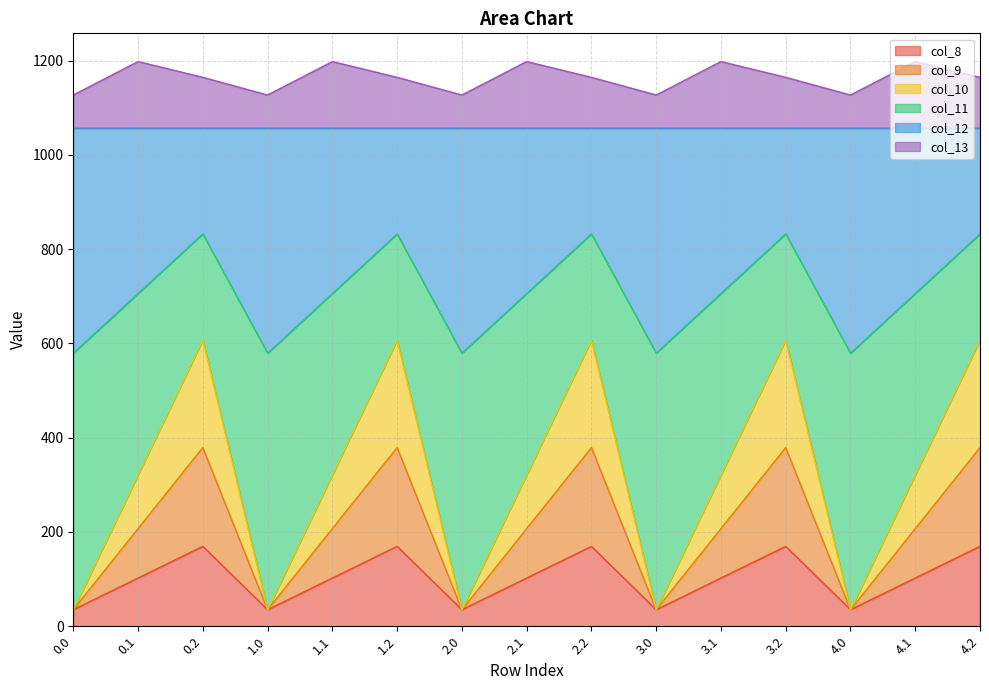

What is the total value across all series at 4.1?

1197.8